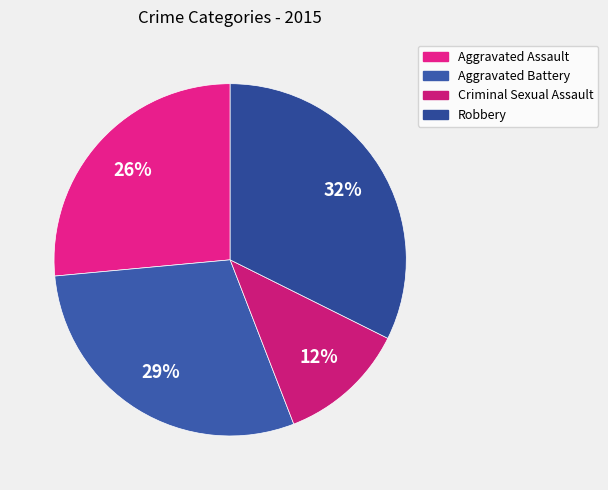

Is it true that Aggravated Assault is 26% of the pie?

True